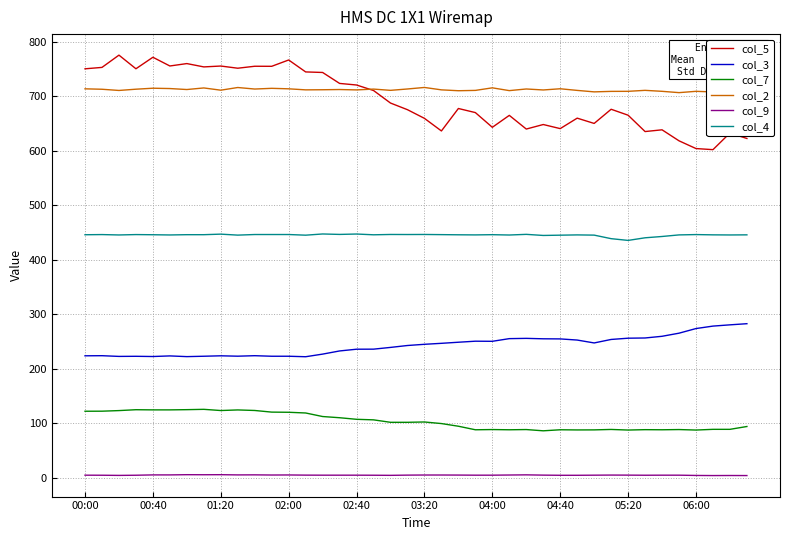

What position from the left is 37?

38